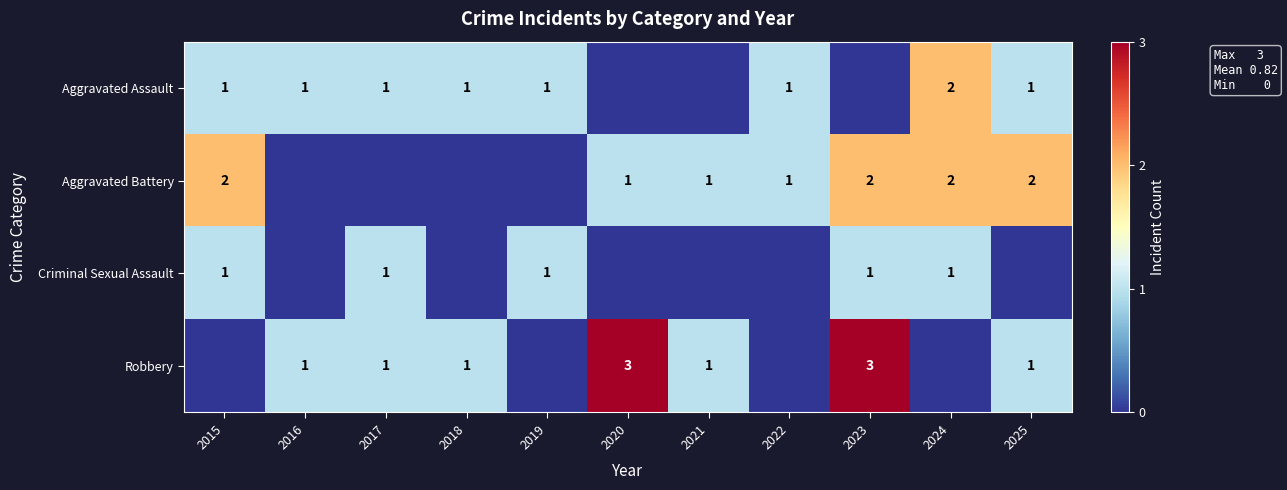

True or false: Robbery has a value of 3 at 2020.

True